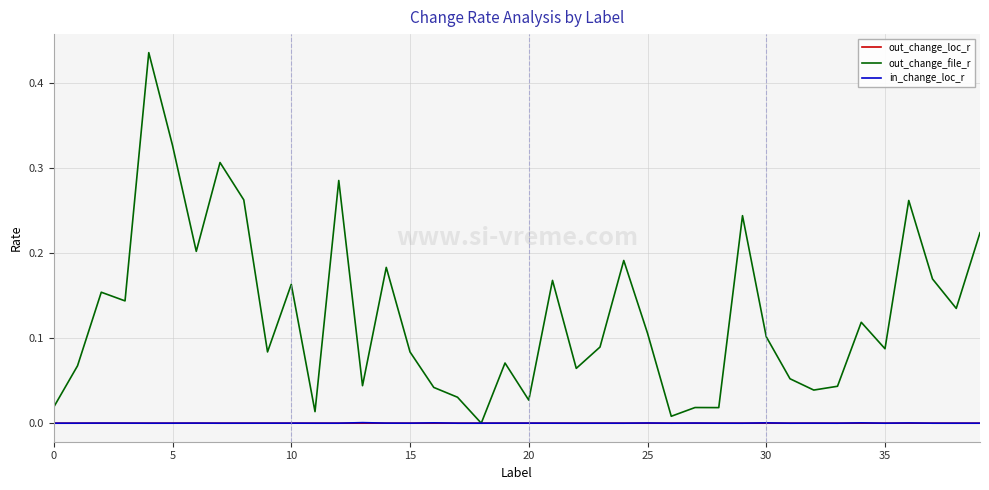

Which series has the widest spread of values?

out_change_file_r